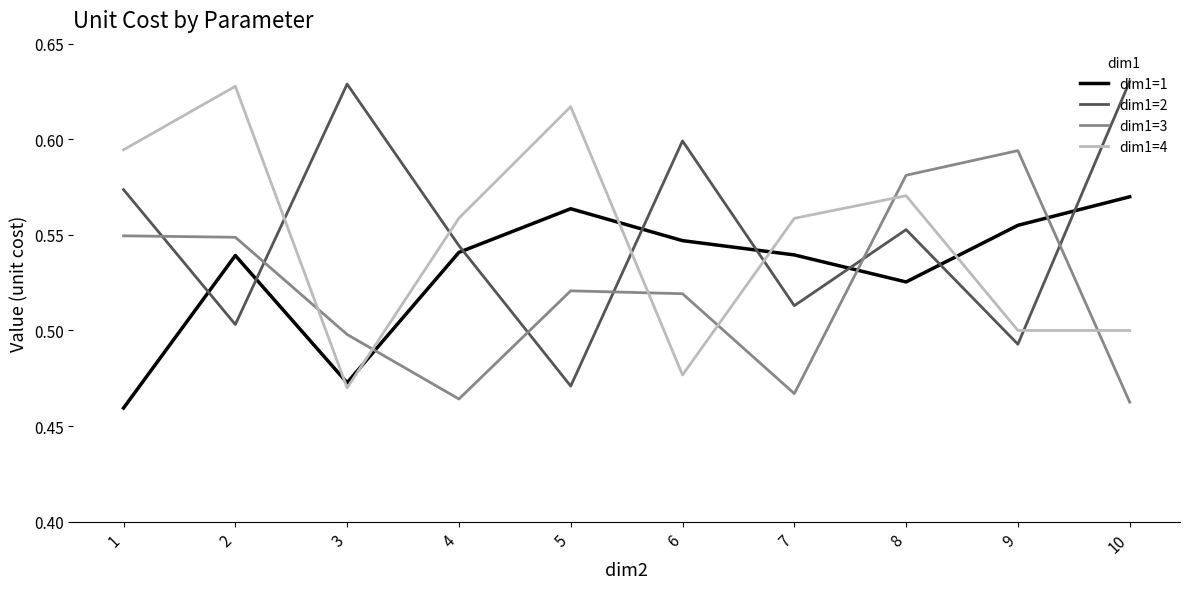

Rank the series at 10 from lowest to highest value.

dim1=3, dim1=4, dim1=1, dim1=2